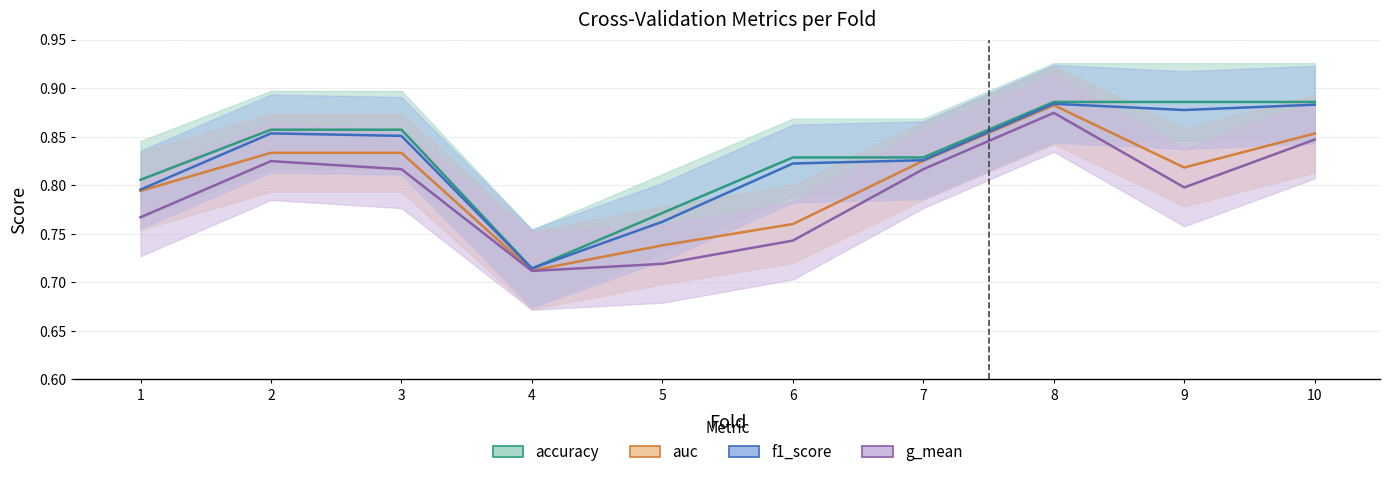

In g_mean, how many points are higher than both neighbors (excluding endpoints)?

2